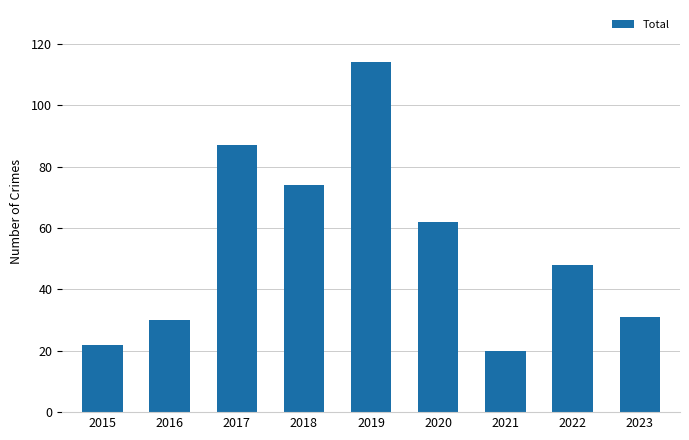

Does the chart contain stacked bars?

No